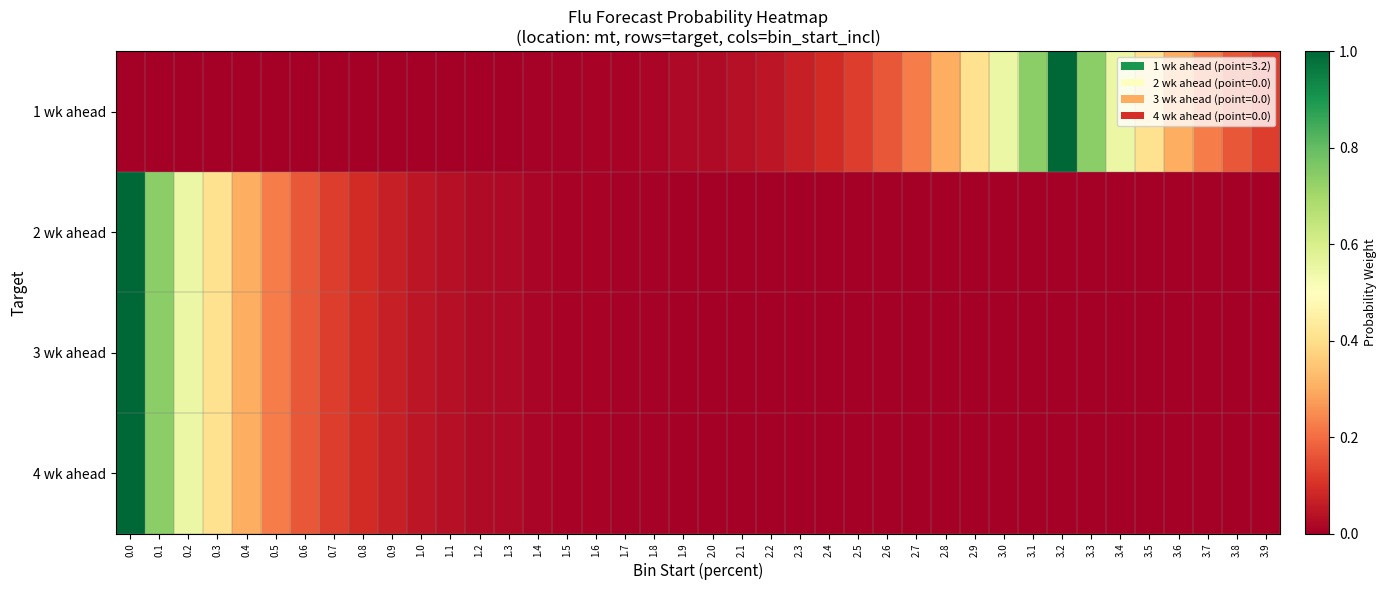

Which has a higher value, 1.1 or 2.6?

2.6